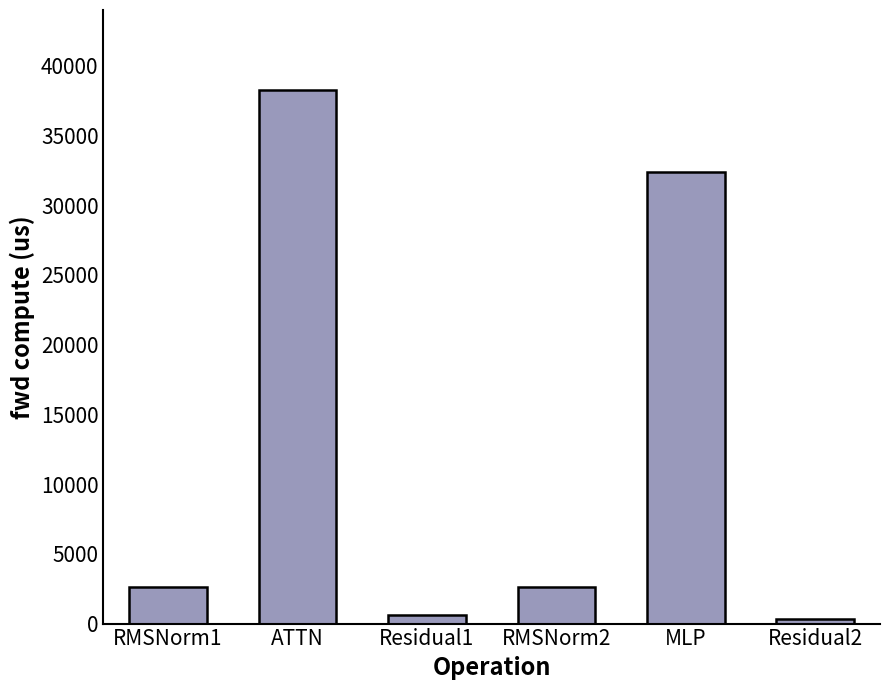

What is the smallest value displayed?

314.6